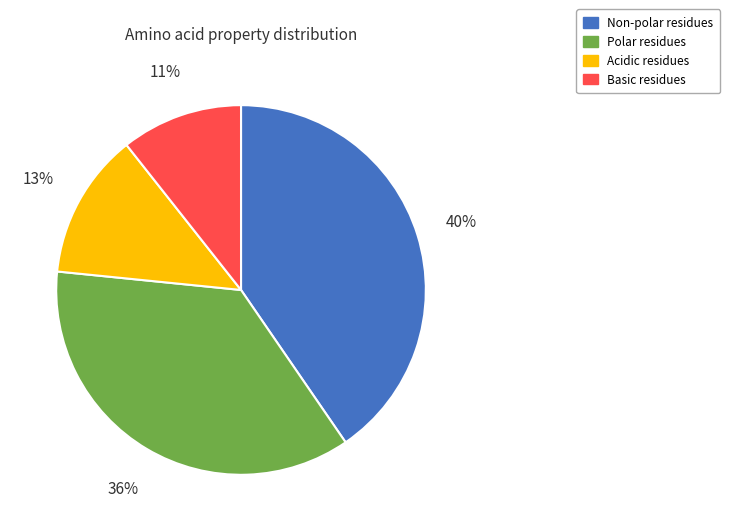

To the nearest percent, what is the average slice percentage?

25%